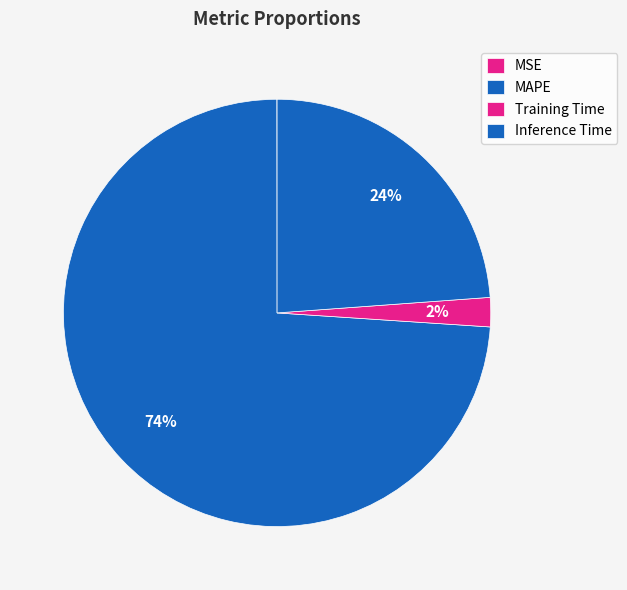

Rank the categories by value from lowest to highest.

MSE, Training Time, Inference Time, MAPE